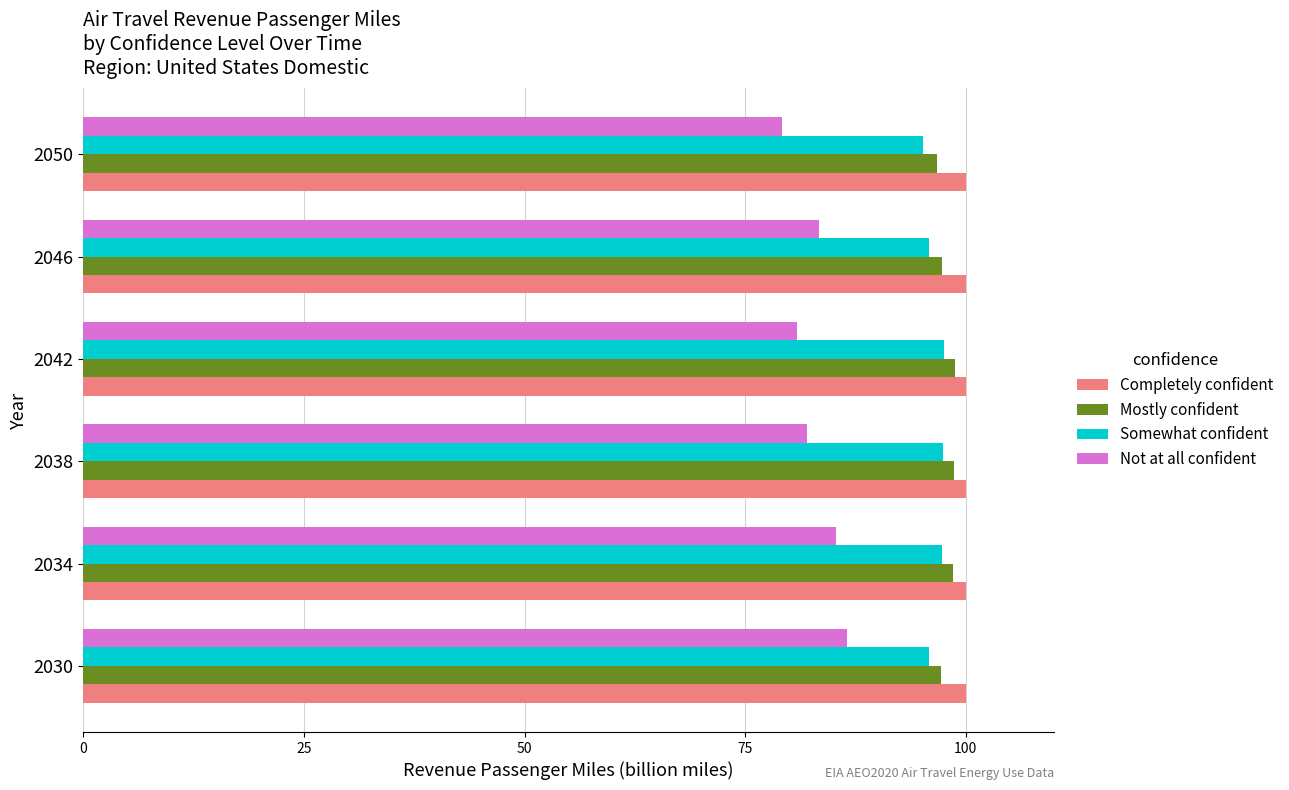

Is the value of Mostly confident at 2050 greater than the value of Completely confident at 2050?

No